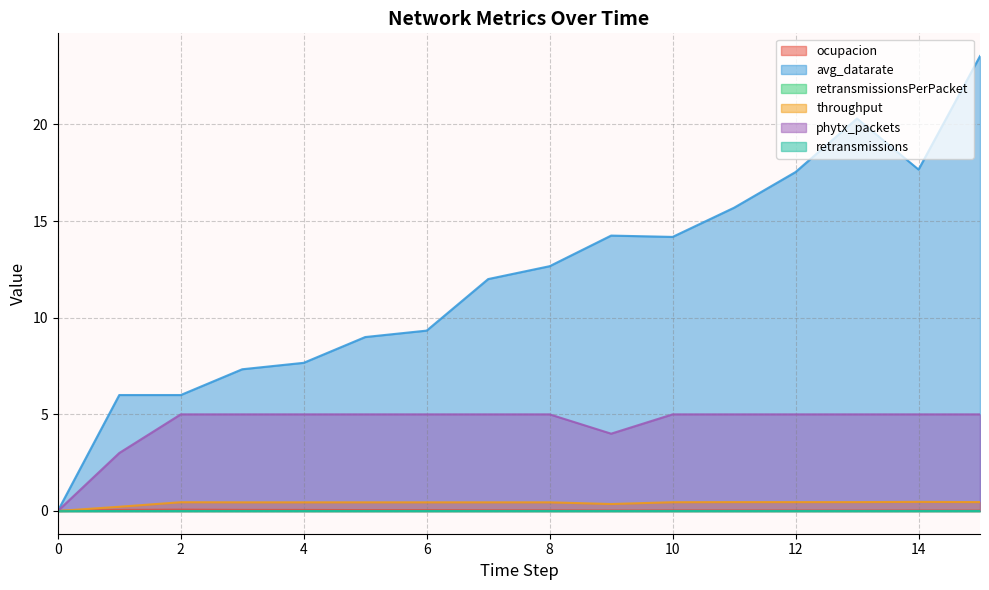

True or false: avg_datarate and phytx_packets cross at least once.

False